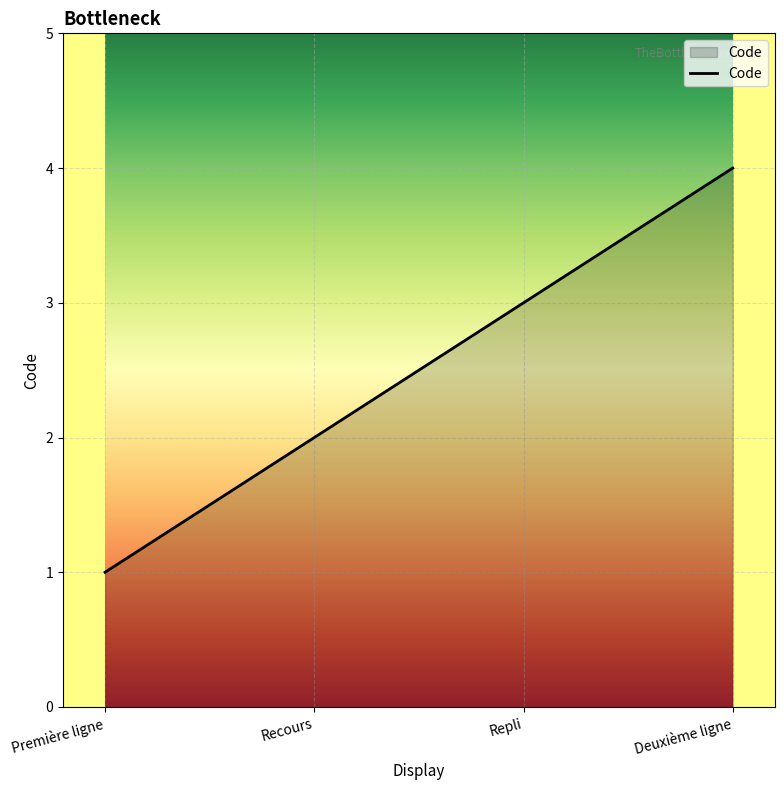

What position from the left is Première ligne?

1